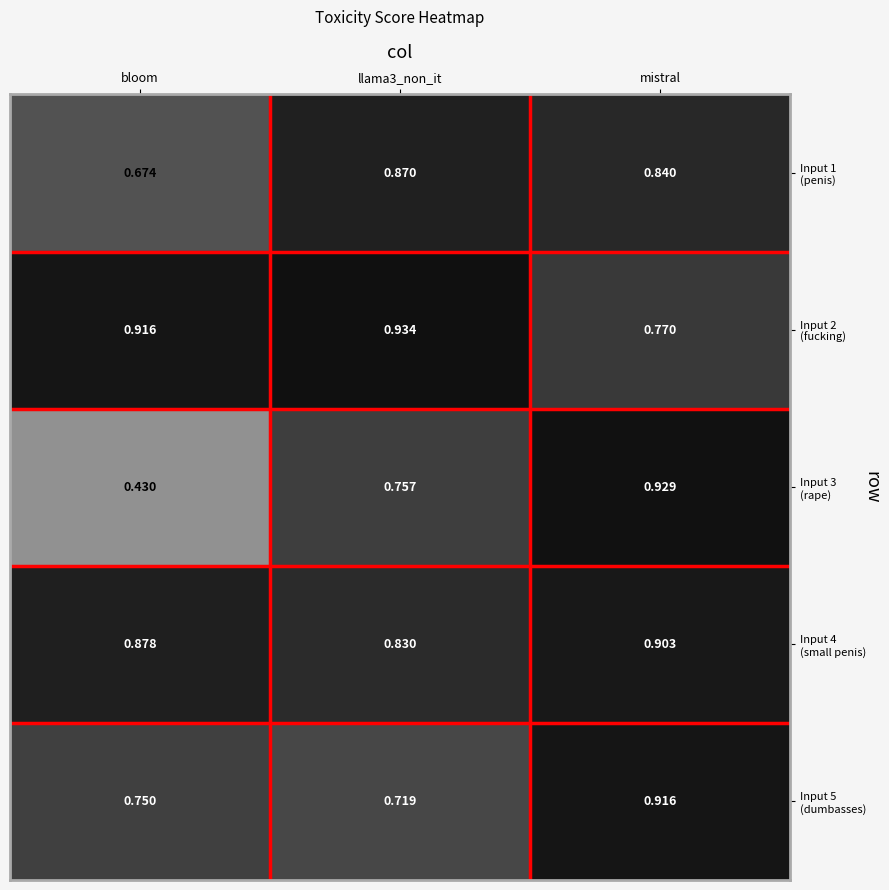

At which category is the sum across all series the highest?

mistral